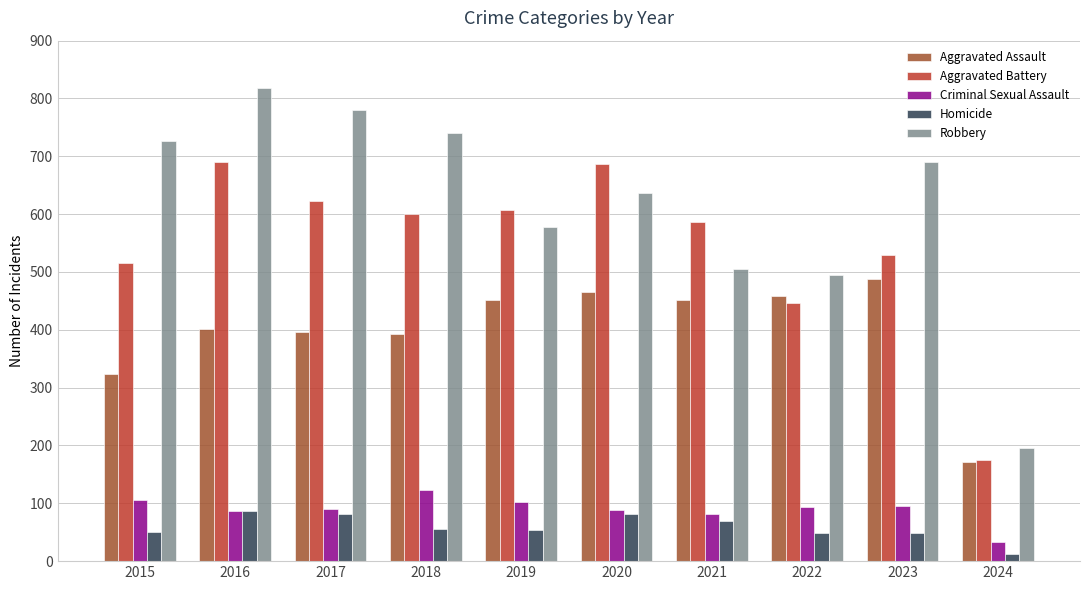

How many values in the Homicide series are below 56?

5